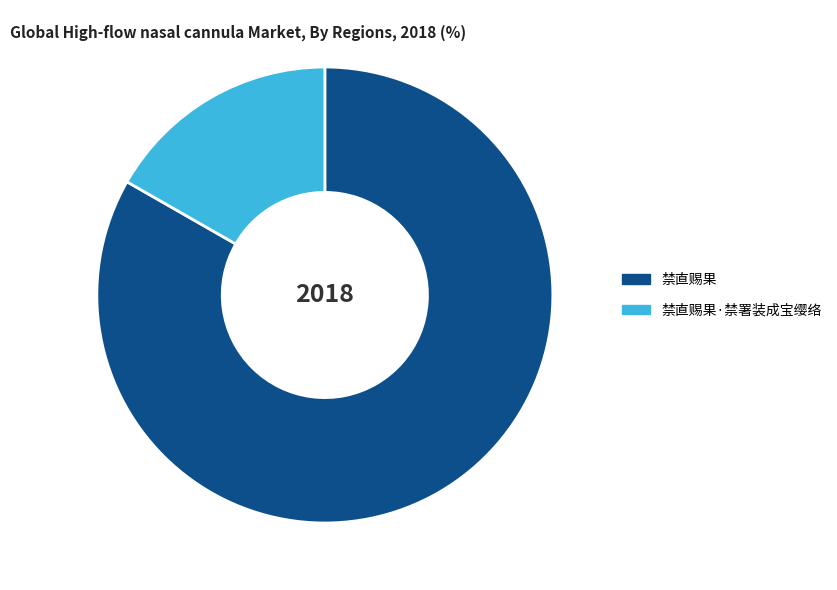

Do 禁直赐果 and 禁直赐果·禁署装成宝缨络 together represent more than half of the pie?

Yes